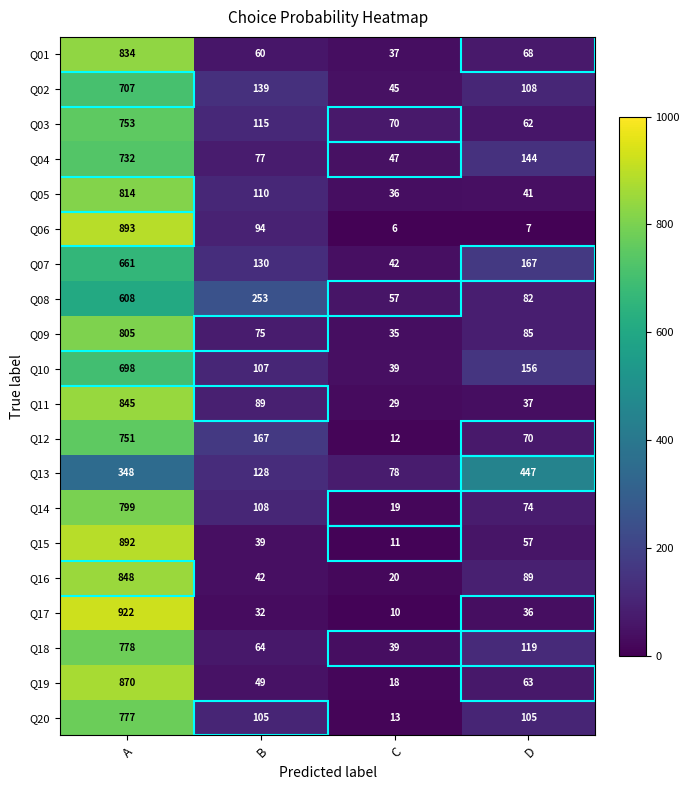

The value of Q10 at B is 42. True or false?

False